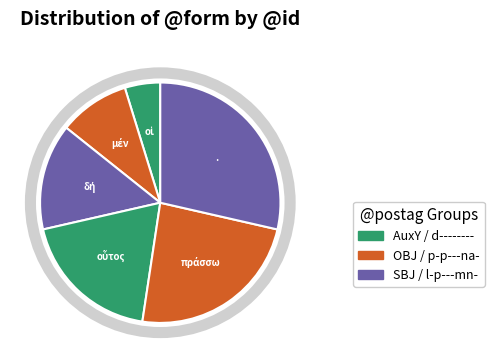

The . slice represents 36% of the pie. True or false?

False